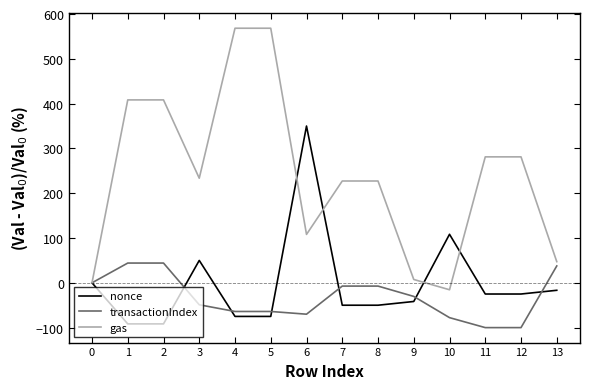

What is the total value across all series at 1?

360.8